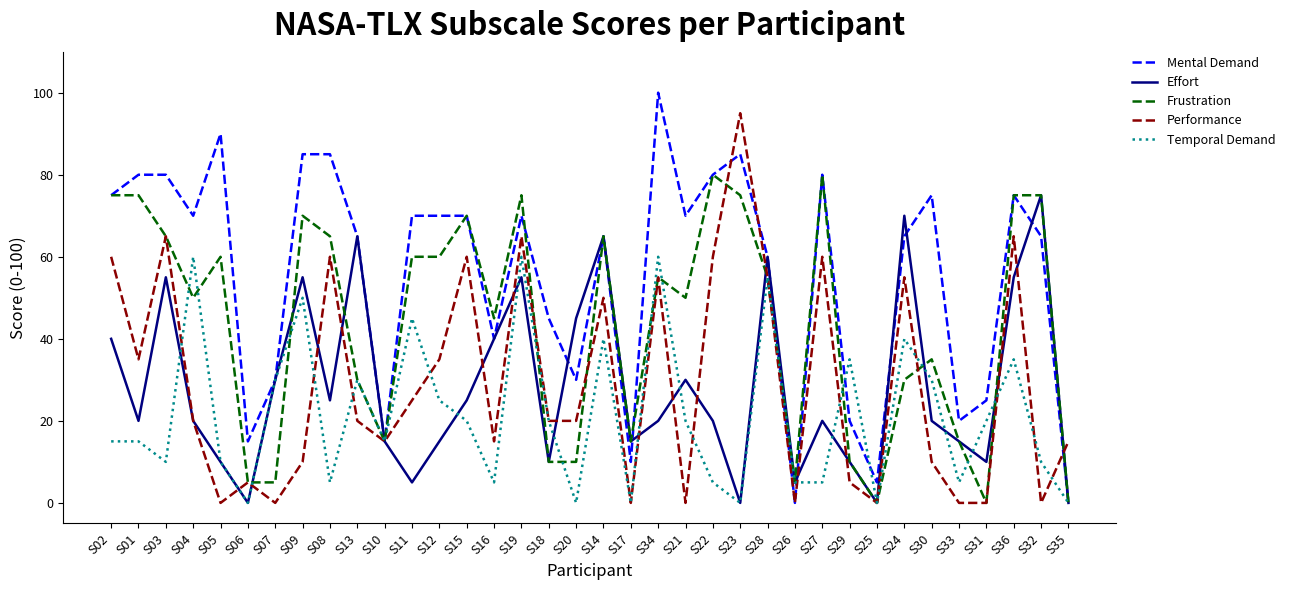

What is the approximate value of Effort at S12?

15